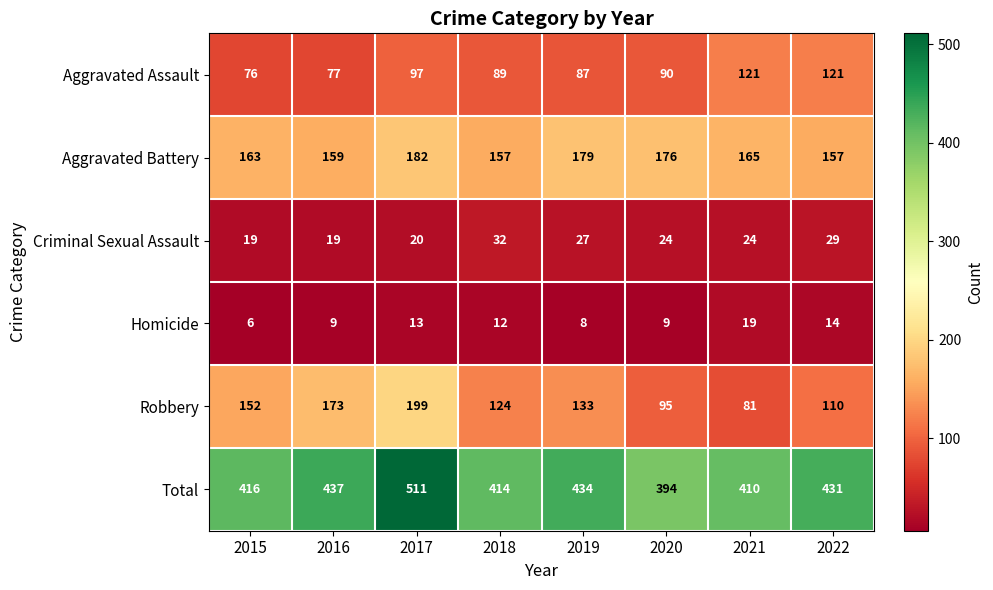

Rank the series at 2015 from highest to lowest value.

Total, Aggravated Battery, Robbery, Aggravated Assault, Criminal Sexual Assault, Homicide